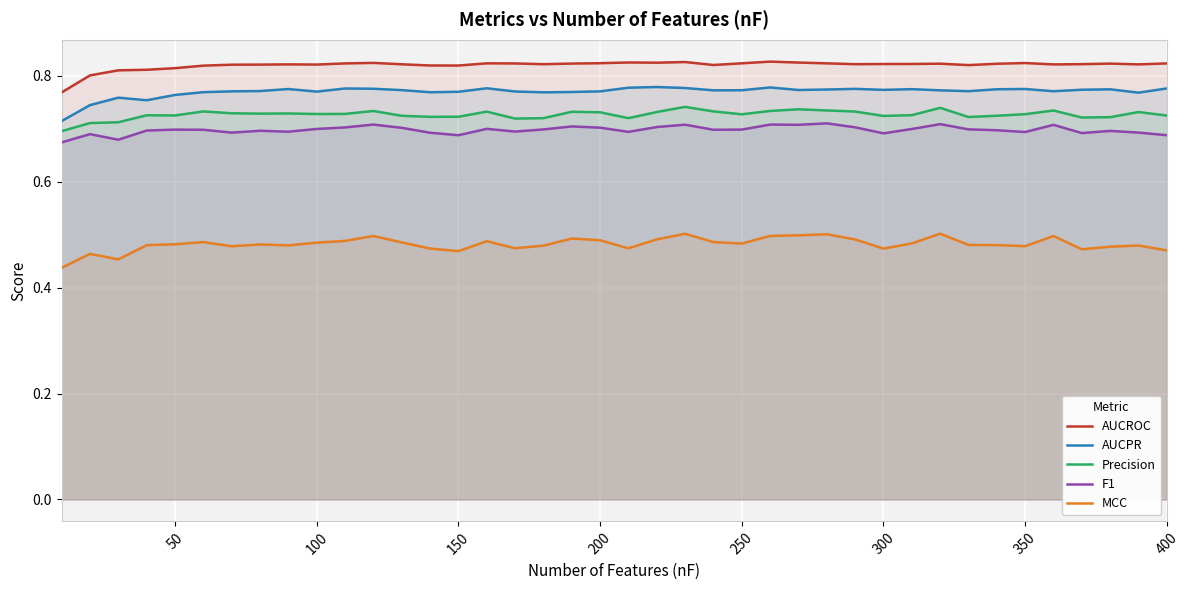

How many lines are shown in the chart?

5